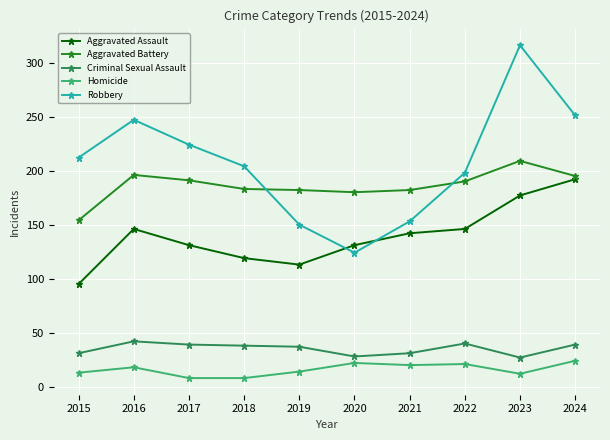

What is the difference between the highest and lowest values at 2019?

168